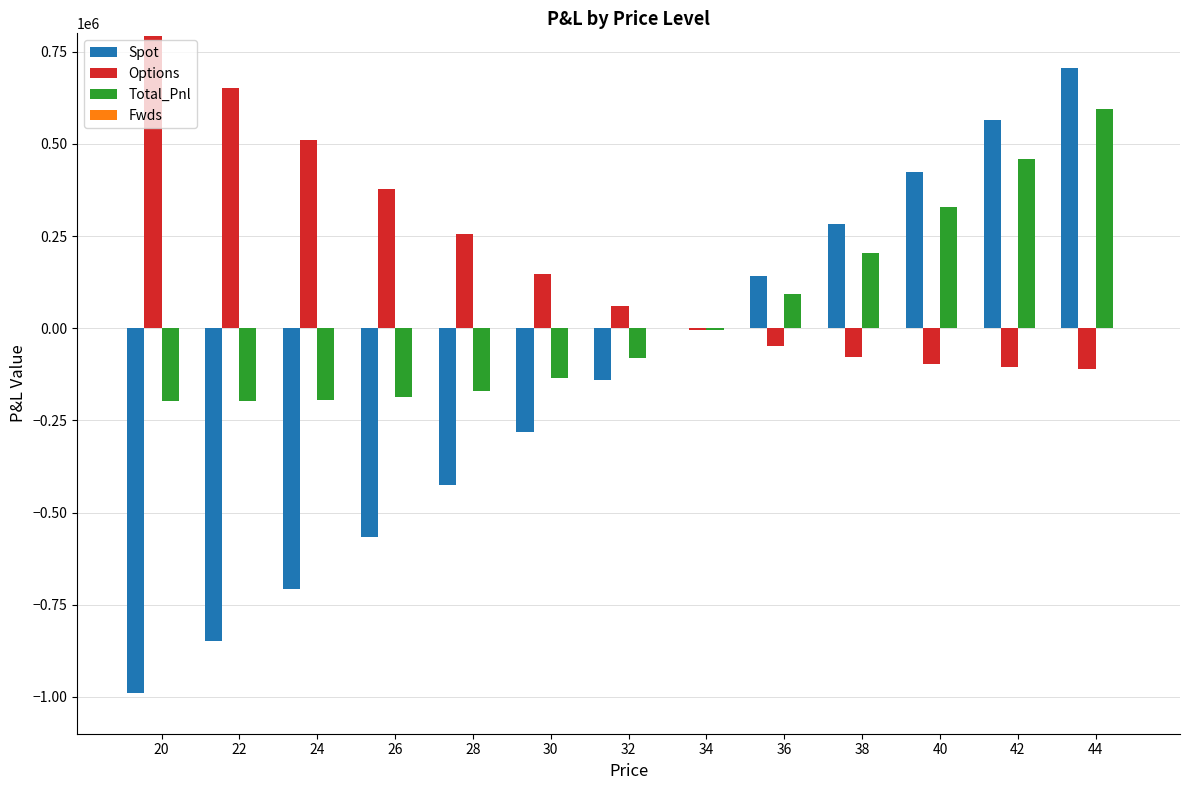

Which series changed the most between 24 and 32?

Spot